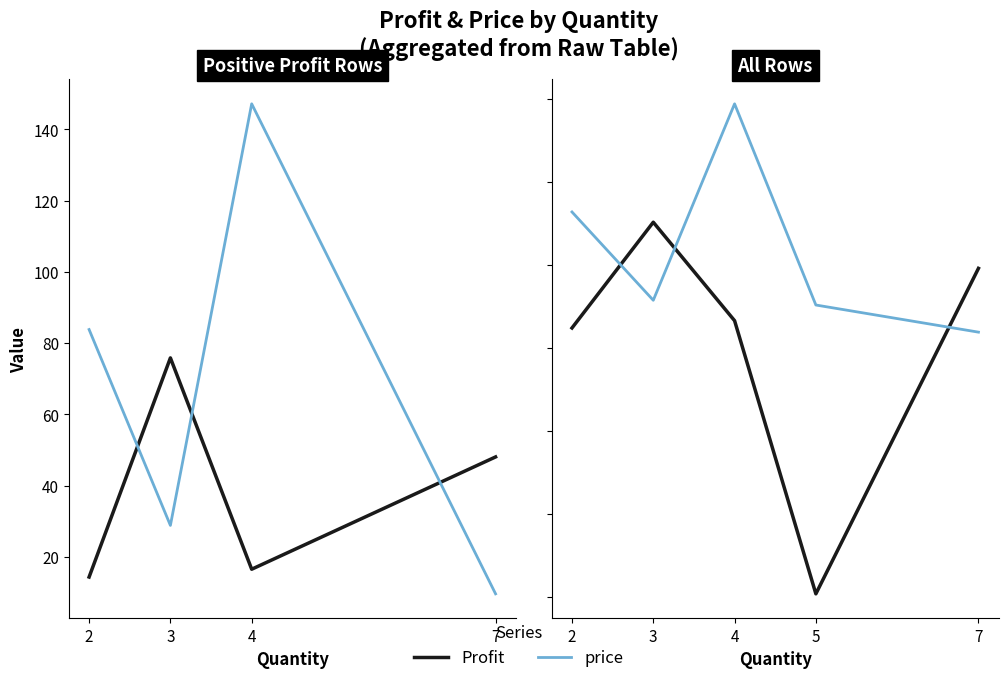

True or false: Profit and price intersect in this chart.

True